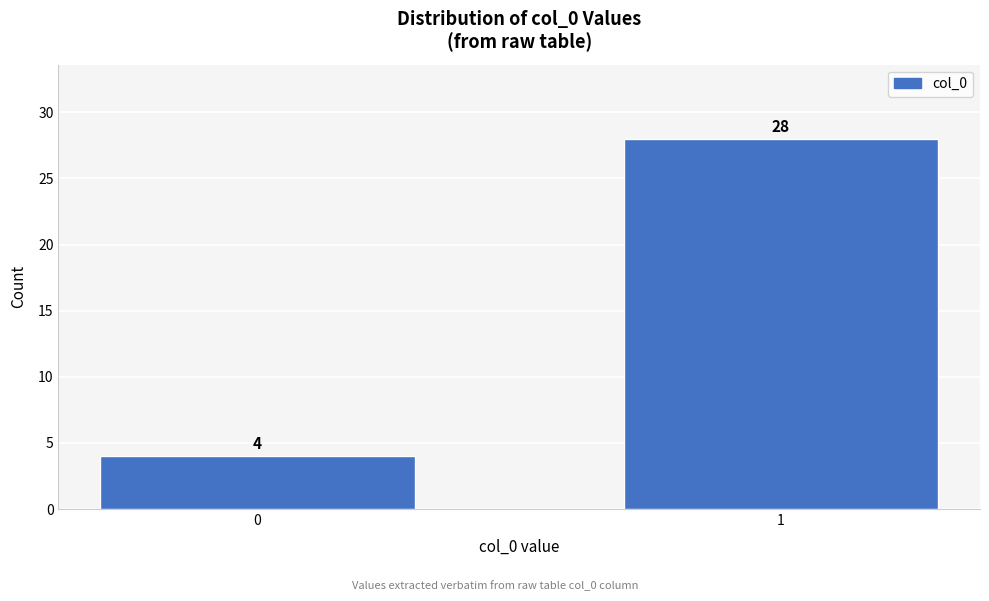

Reading left to right, what are all the values shown in this chart?

0=4	1=28